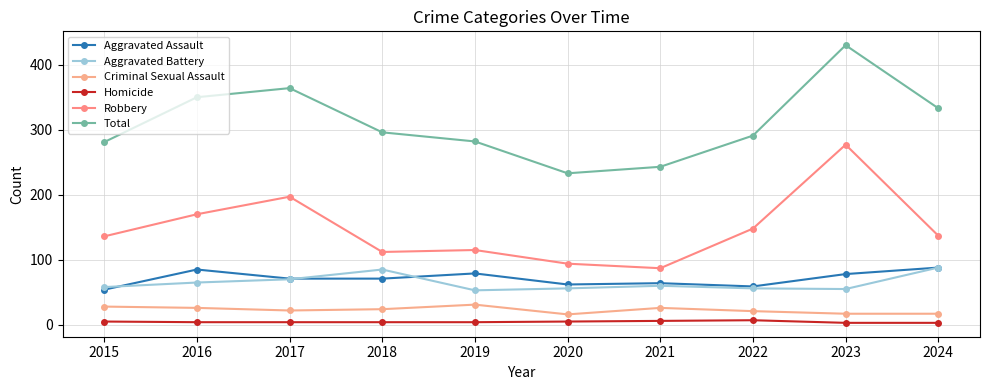

Reading right to left, transcribe all the data shown in this chart.

Aggravated Assault: 88	78	59	64	62	79	71	71	85	54
Aggravated Battery: 88	55	56	60	56	53	85	70	65	58
Criminal Sexual Assault: 17	17	21	26	16	31	24	22	26	28
Homicide: 3	3	7	6	5	4	4	4	4	5
Robbery: 137	277	148	87	94	115	112	197	170	136
Total: 333	430	291	243	233	282	296	364	350	281